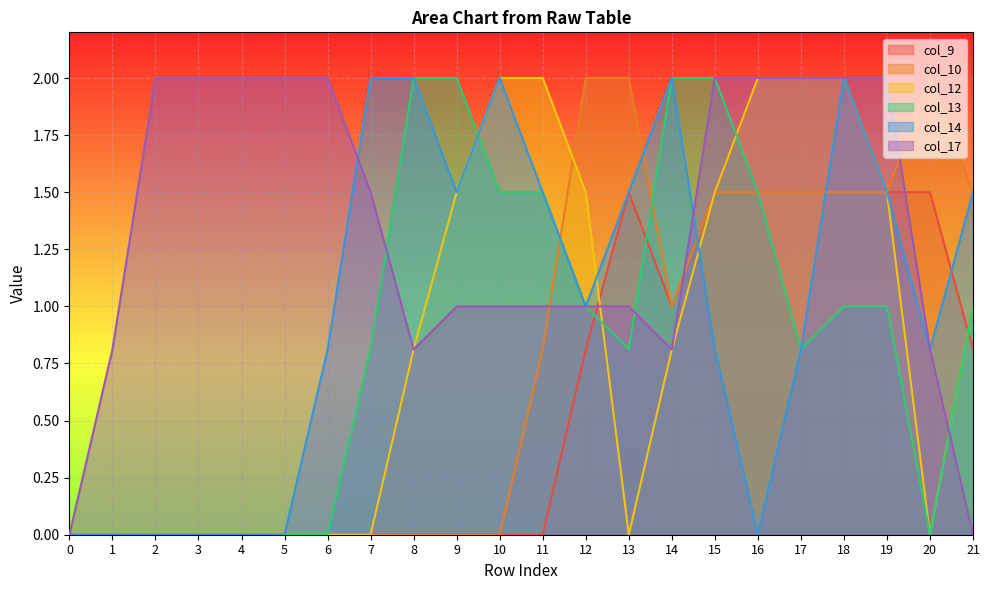

What is the average value of the col_14 series?

1.0